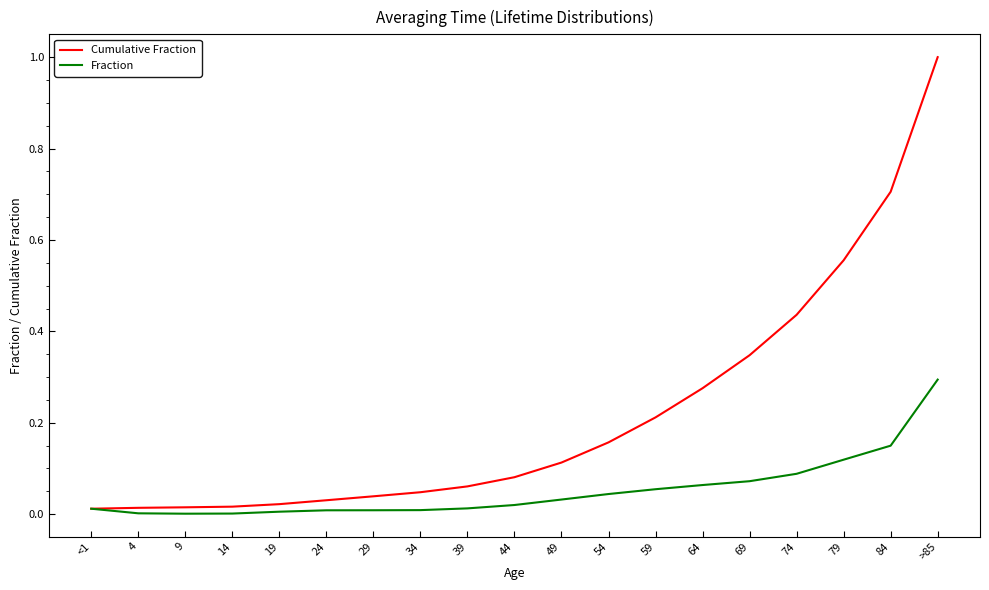

Is the value of Cumulative Fraction at <1 greater than the value of Fraction at 49?

No